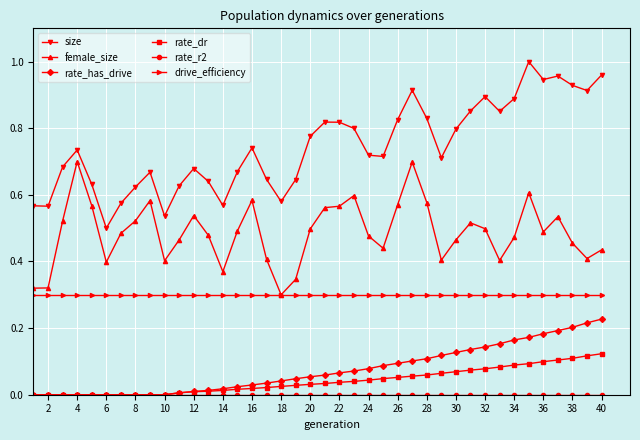

True or false: rate_has_drive and female_size cross at least once.

False